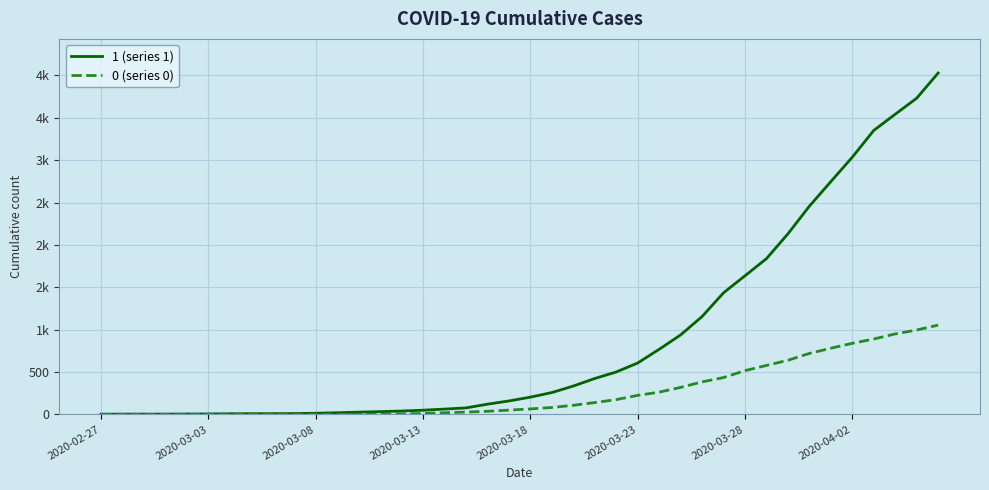

Does the chart display data point markers on the line(s)?

No